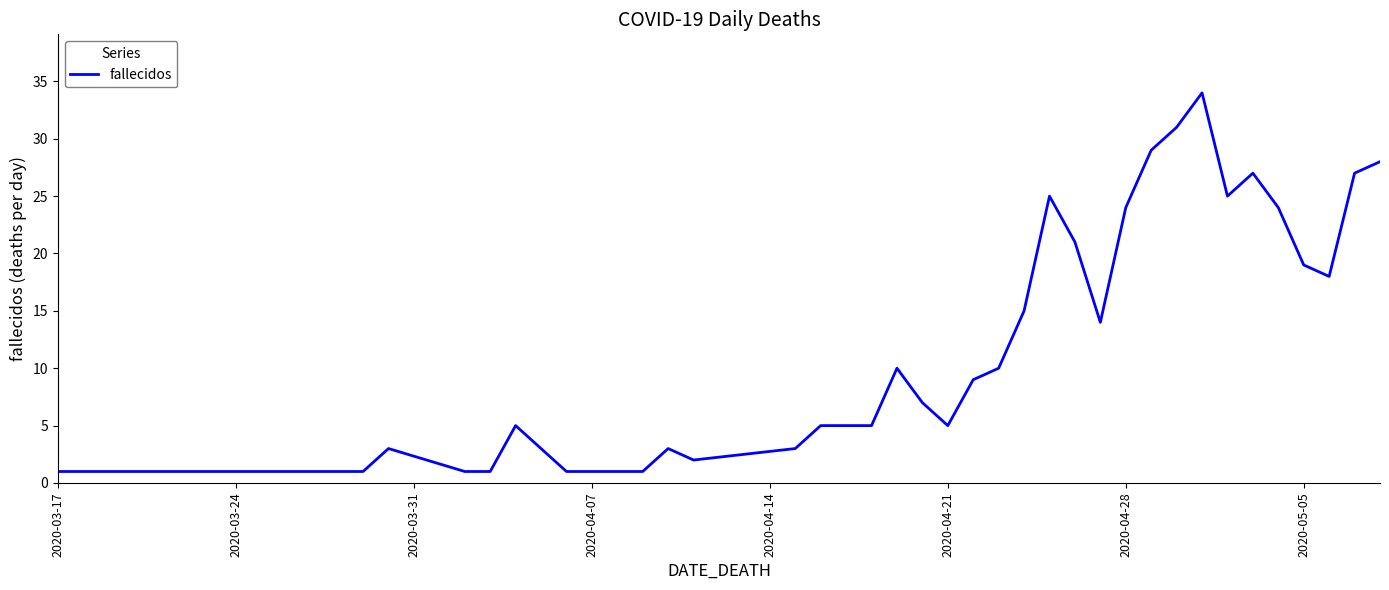

How many lines are shown in the chart?

1